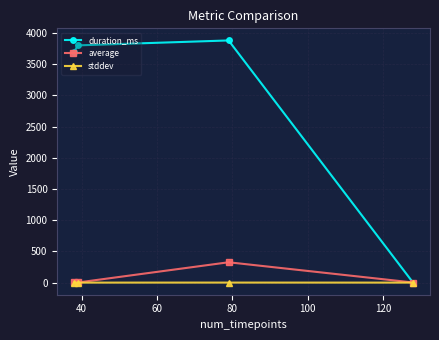

How many data points in average are above 2?

3